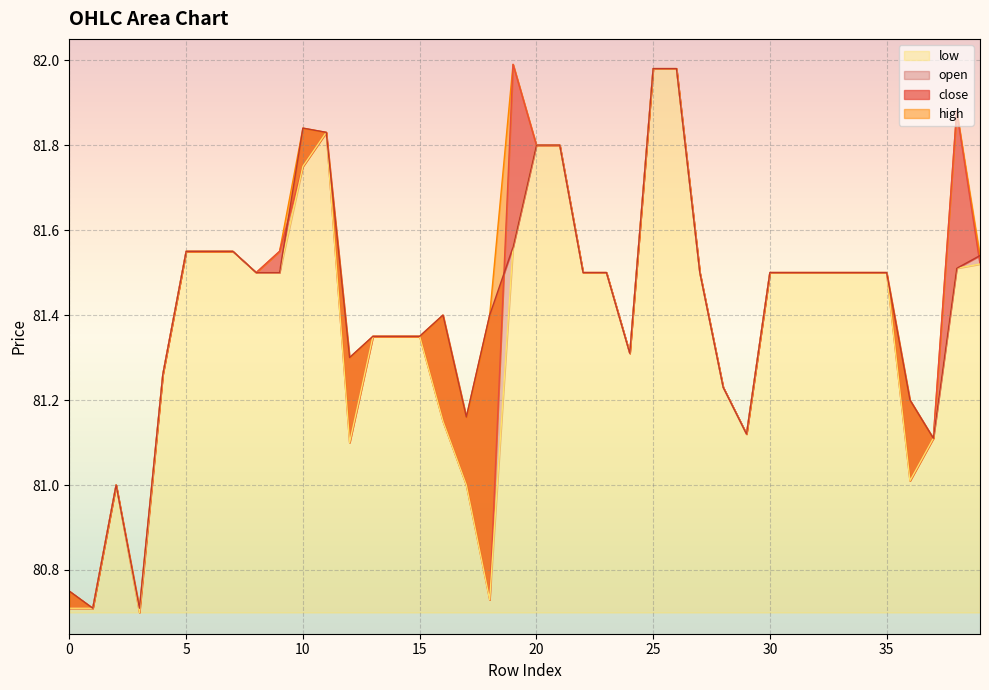

Reading right to left, extract all data points from this chart.

close: 81.5	81.9	81.1	81.0	81.5	81.5	81.5	81.5	81.5	81.5	81.1	81.2	81.5	82.0	82.0	81.3	81.5	81.5	81.8	81.8	82.0	80.7	81.0	81.2	81.3	81.3	81.3	81.1	81.8	81.8	81.5	81.5	81.5	81.5	81.5	81.3	80.7	81.0	80.7	80.7
high: 81.5	81.9	81.1	81.2	81.5	81.5	81.5	81.5	81.5	81.5	81.1	81.2	81.5	82.0	82.0	81.3	81.5	81.5	81.8	81.8	82.0	81.4	81.2	81.4	81.3	81.3	81.3	81.3	81.8	81.8	81.5	81.5	81.5	81.5	81.5	81.3	80.7	81.0	80.7	80.8
low: 81.5	81.5	81.1	81.0	81.5	81.5	81.5	81.5	81.5	81.5	81.1	81.2	81.5	82.0	82.0	81.3	81.5	81.5	81.8	81.8	81.6	80.7	81.0	81.2	81.3	81.3	81.3	81.1	81.8	81.8	81.5	81.5	81.5	81.5	81.5	81.3	80.7	81.0	80.7	80.7
open: 81.5	81.5	81.1	81.2	81.5	81.5	81.5	81.5	81.5	81.5	81.1	81.2	81.5	82.0	82.0	81.3	81.5	81.5	81.8	81.8	81.6	81.4	81.2	81.4	81.3	81.3	81.3	81.3	81.8	81.8	81.5	81.5	81.5	81.5	81.5	81.3	80.7	81.0	80.7	80.8